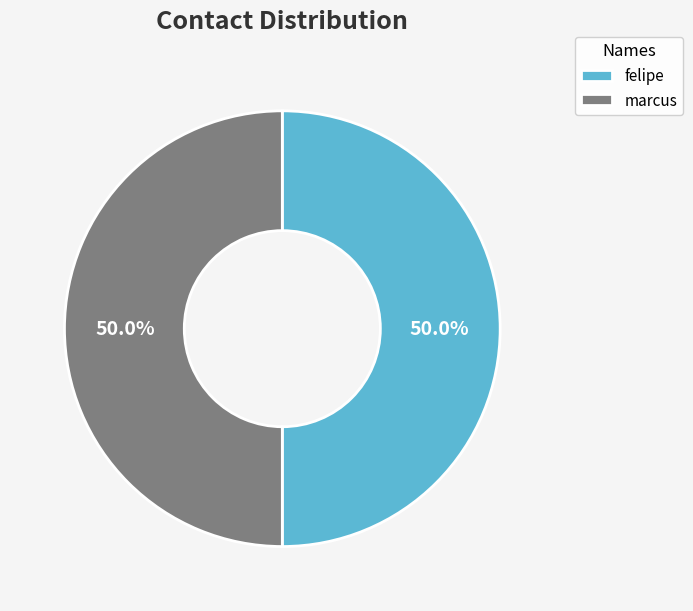

Count the number of slices in the pie.

2